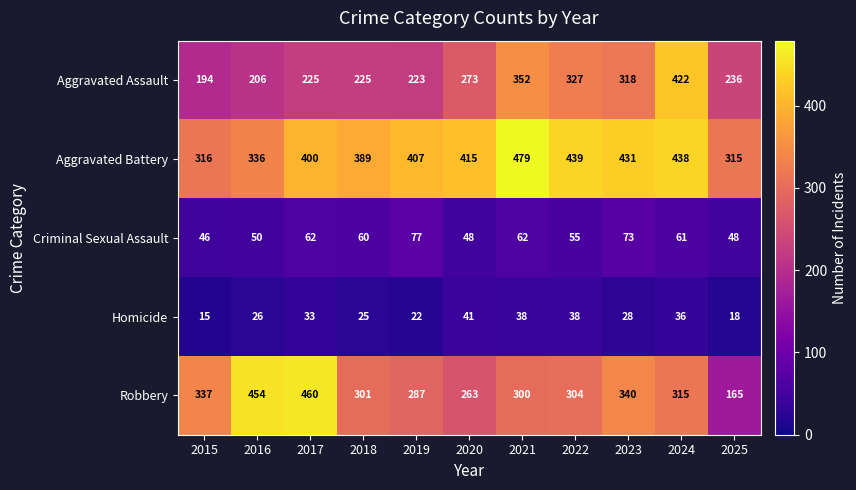

How many values in the Robbery series are below 304?

5